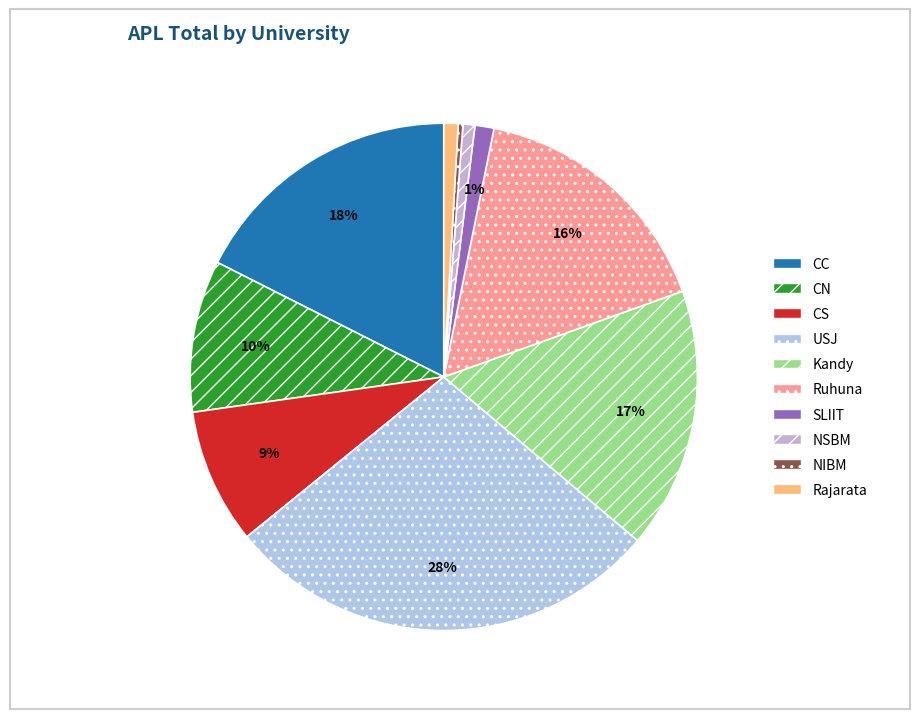

Which category has the smallest portion of the pie?

NIBM